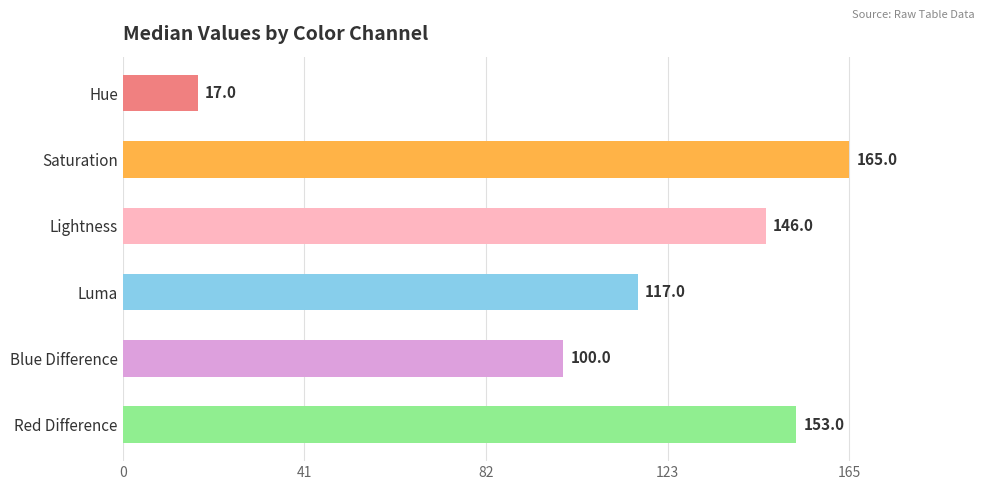

What is the smallest value displayed?

17